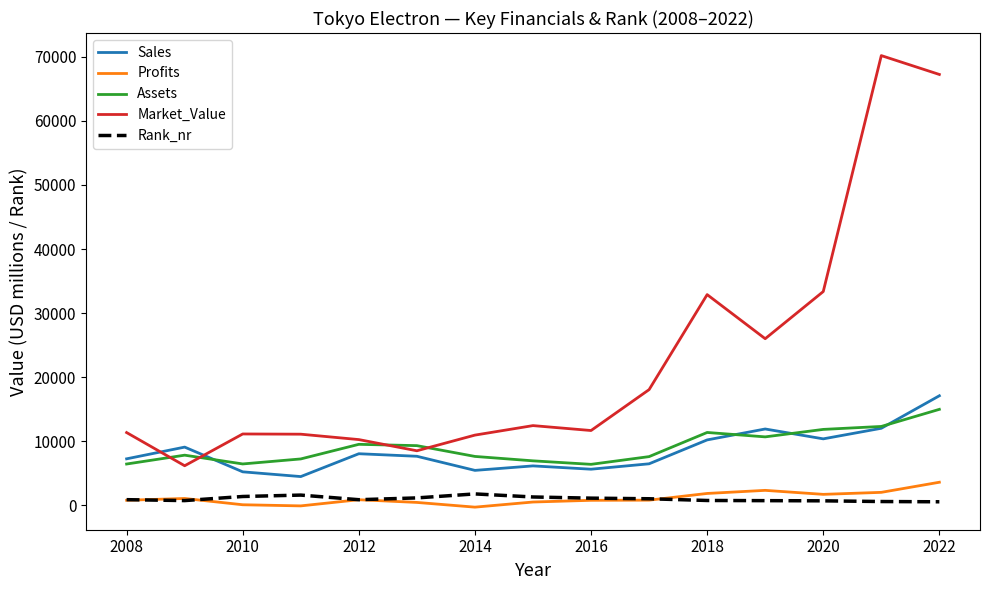

What is the maximum value shown in the chart?

70196.0